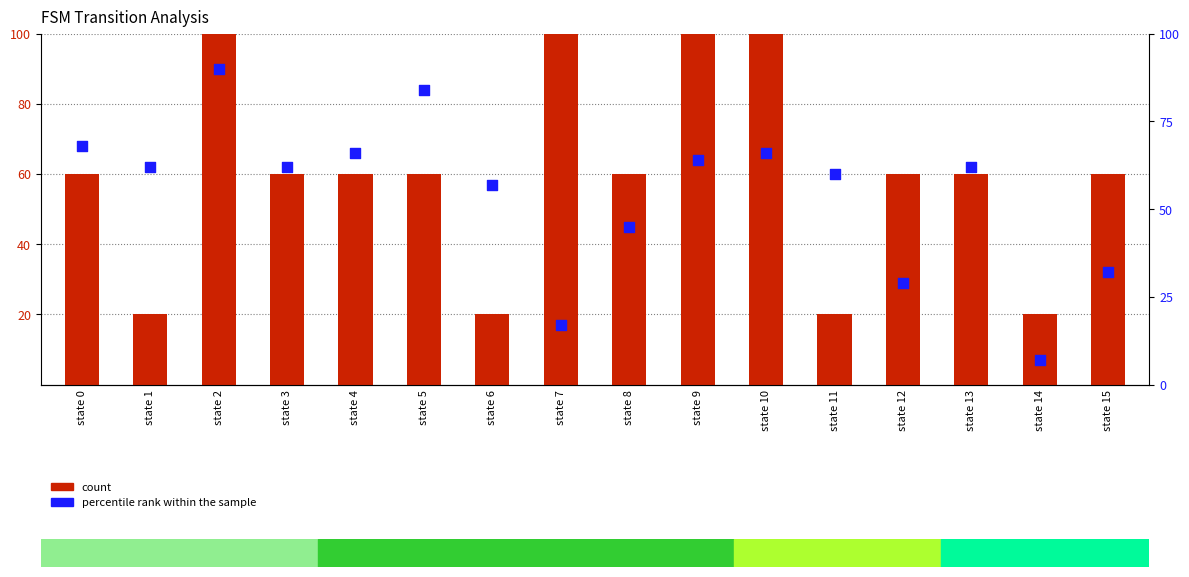

Which series has the largest Y range (max minus min)?

percentile rank within the sample